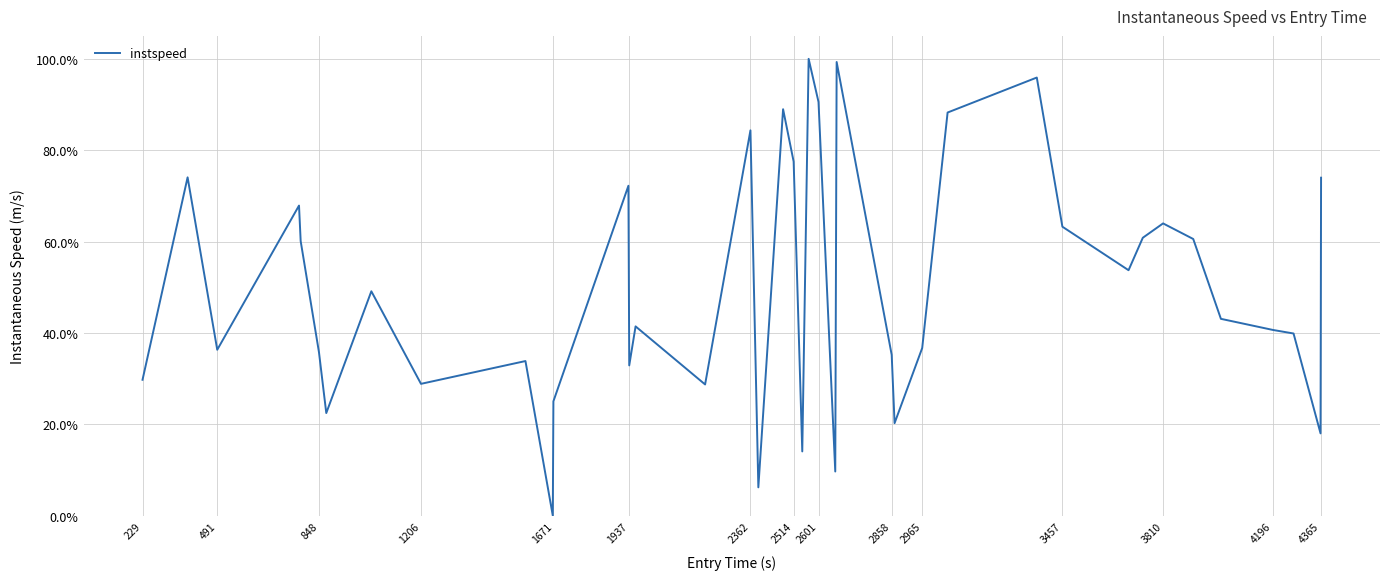

What is the greatest value displayed?

100.0